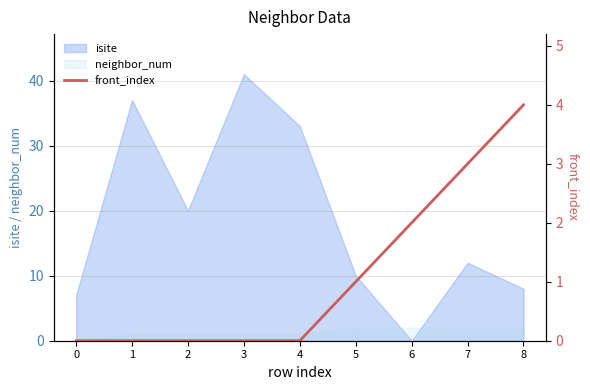

The isite series shows 12 at 7. True or false?

True